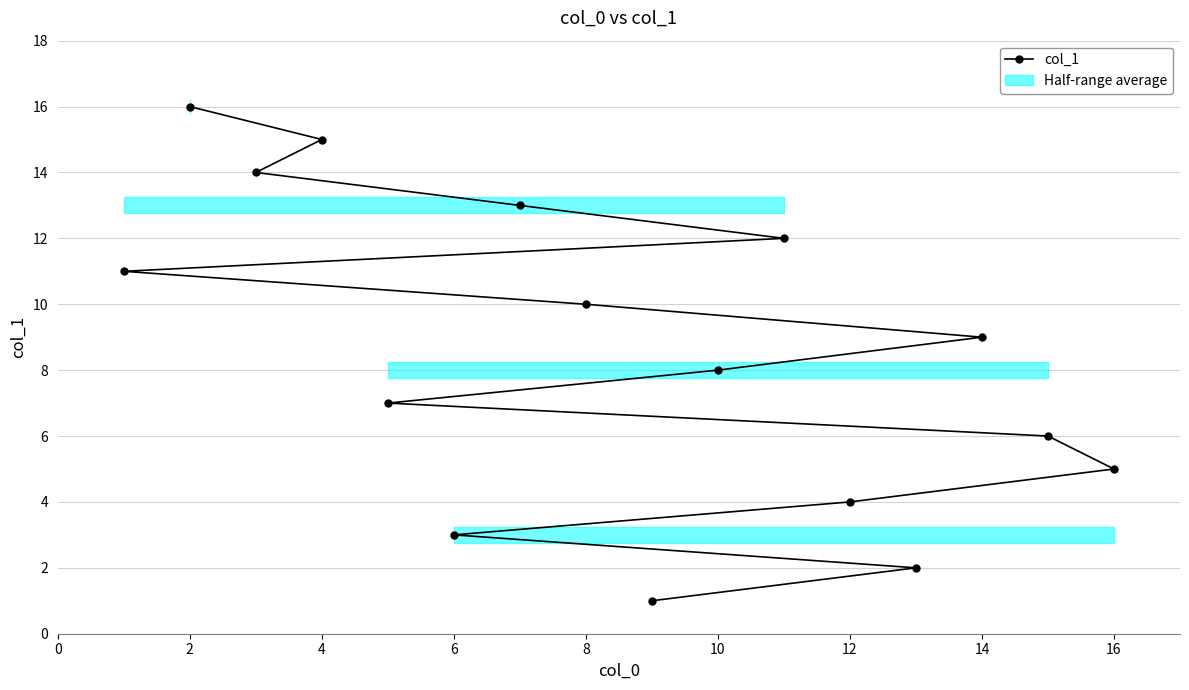

Is this an area chart (filled region under the line)?

No